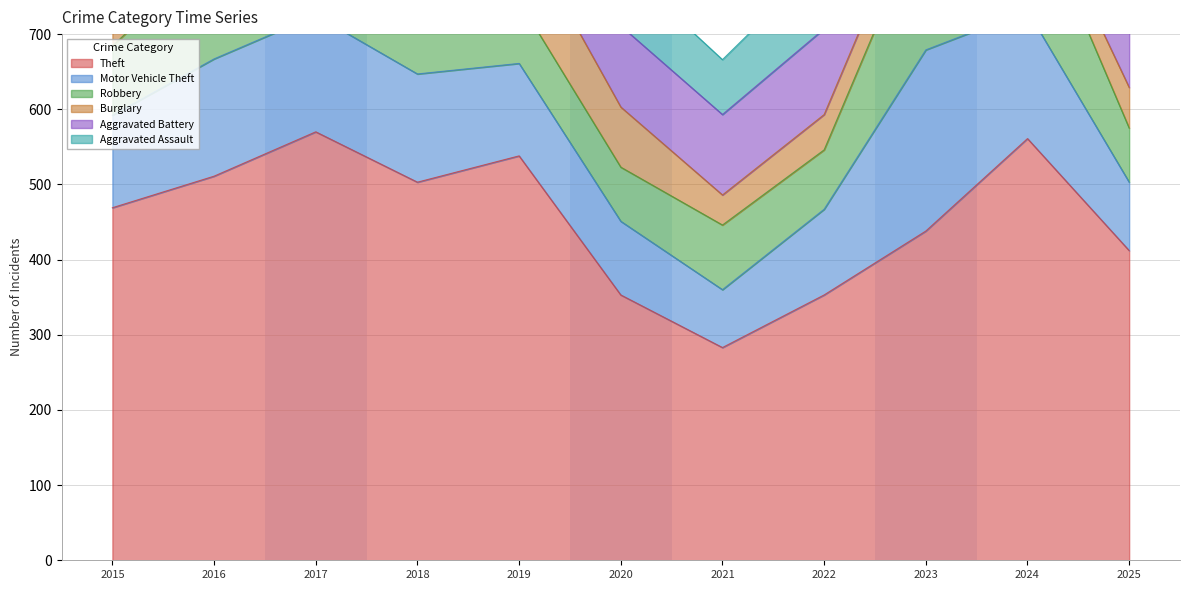

What is the sum of the Robbery values at 2015 and 2024?

253